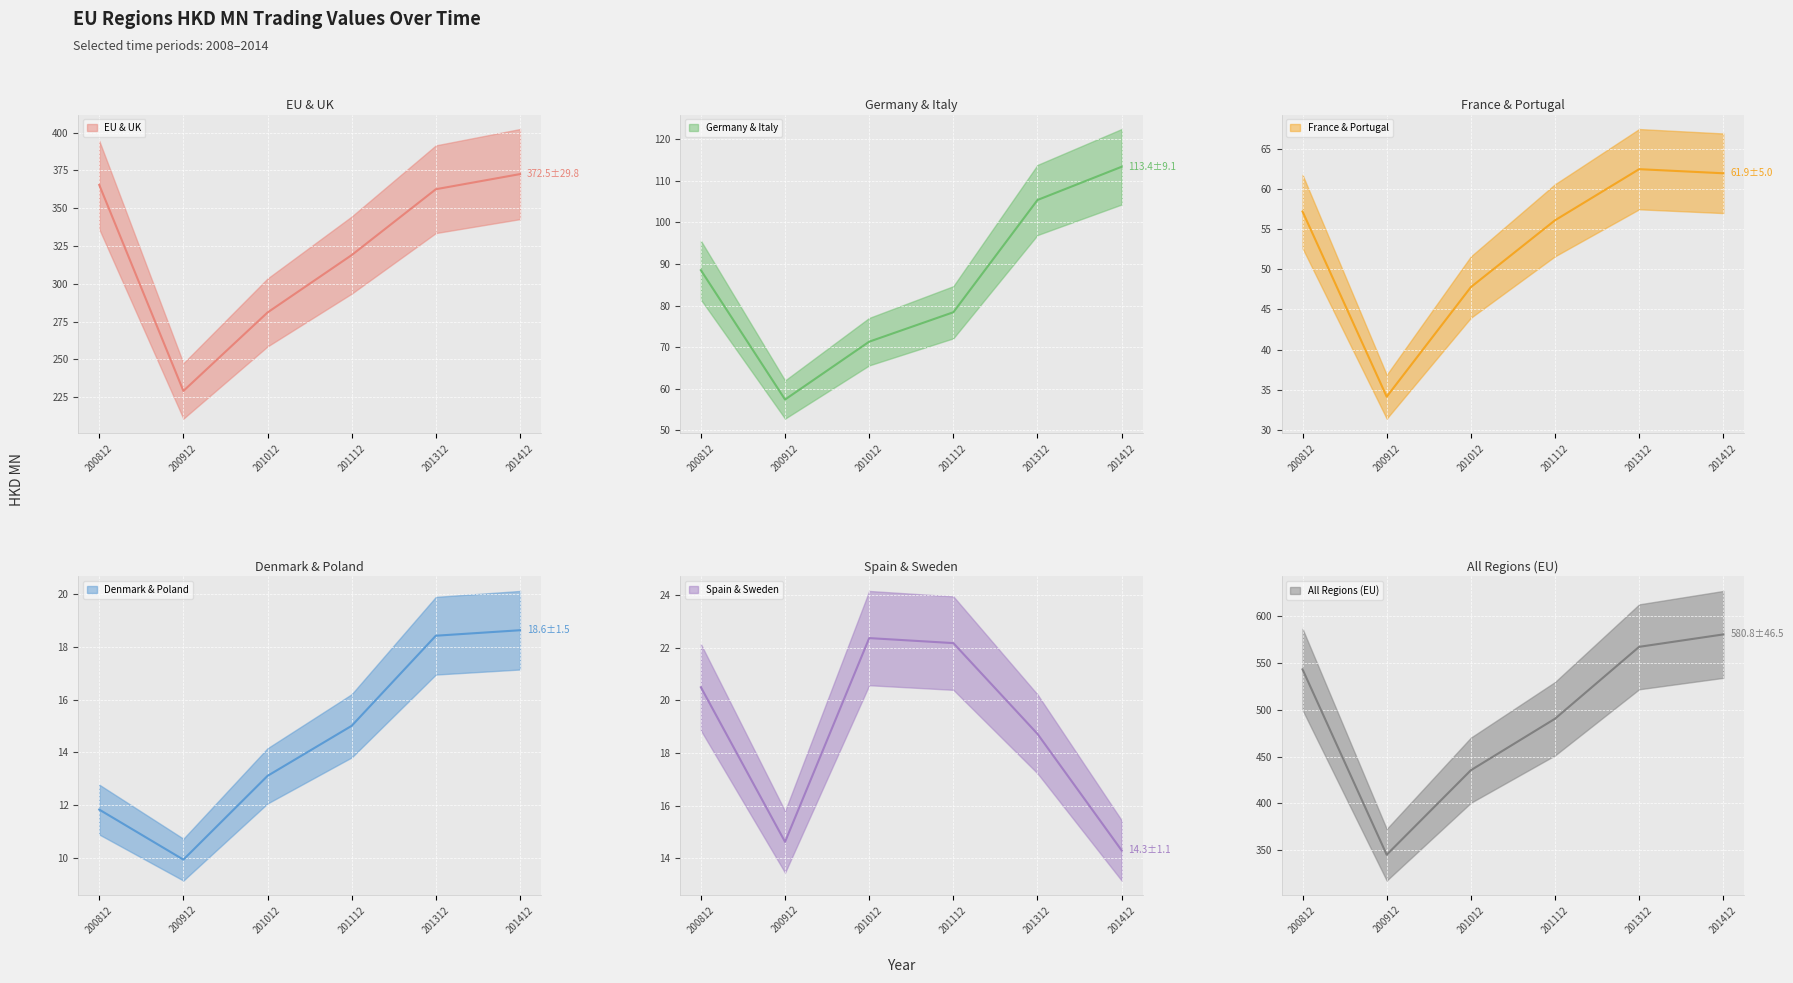

How many interior local peaks does the 200812 series have?

2